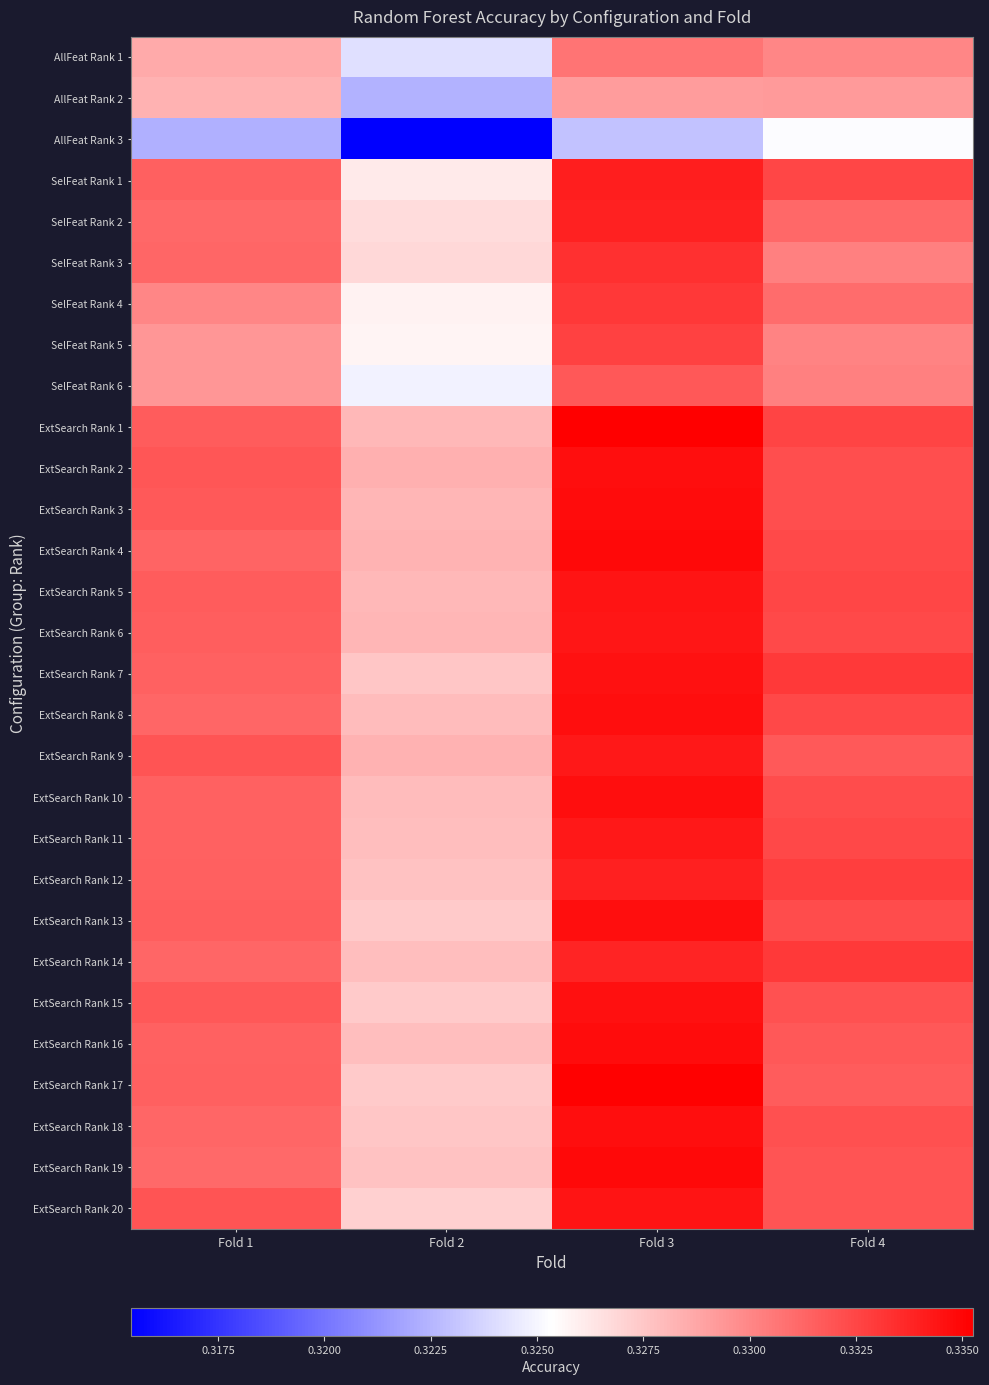

Which has a higher value, Fold 1 or Fold 3?

Fold 3